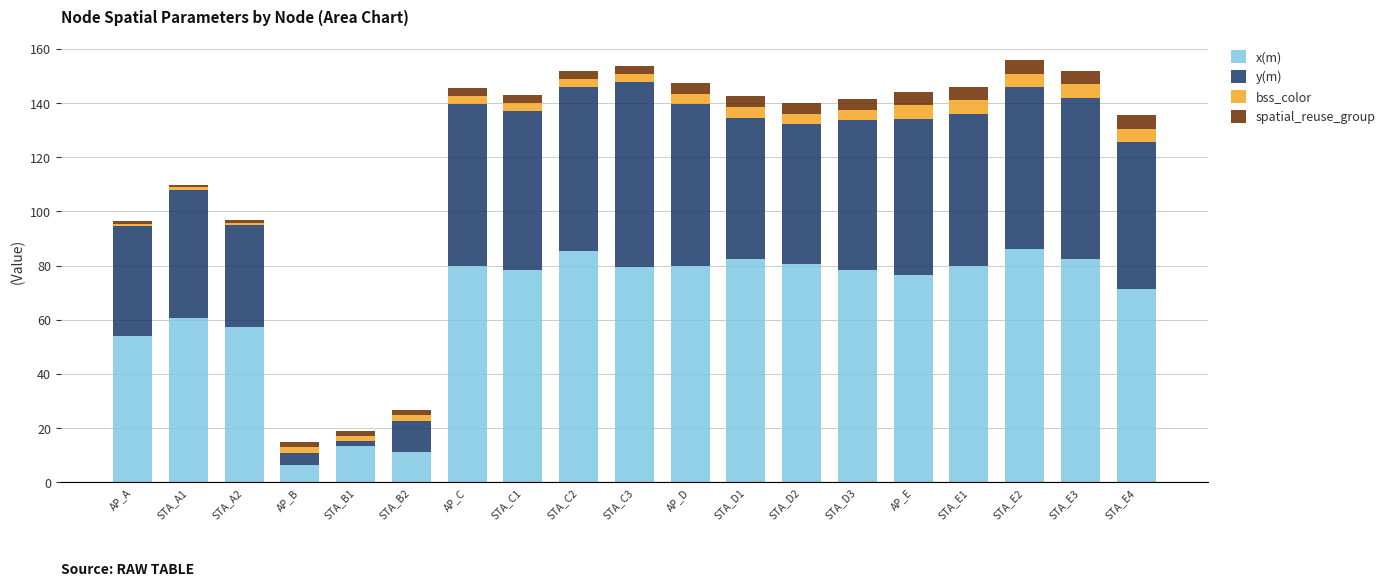

What is the average value of the x(m) series?

65.4